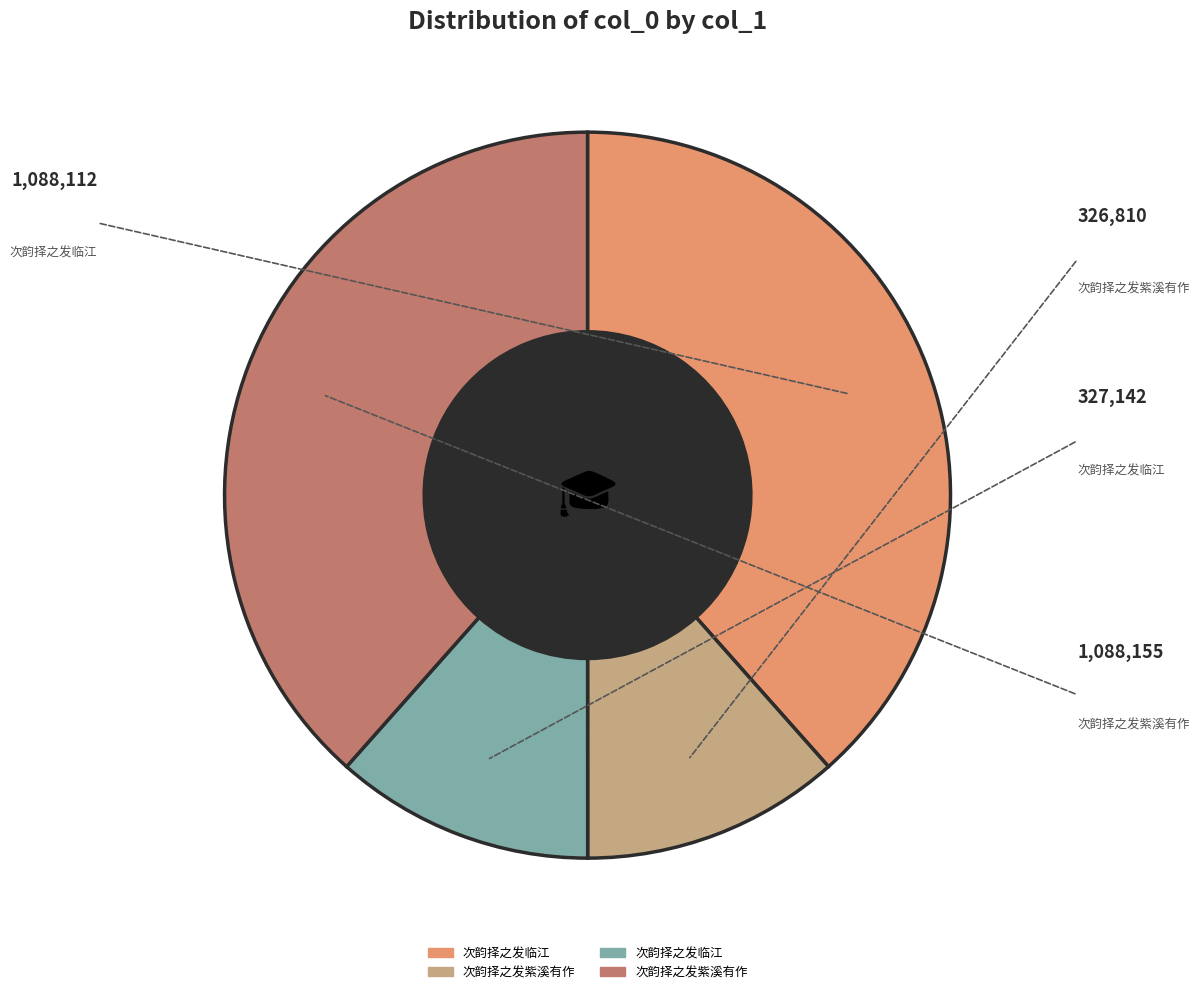

Is there a majority slice in this chart?

No